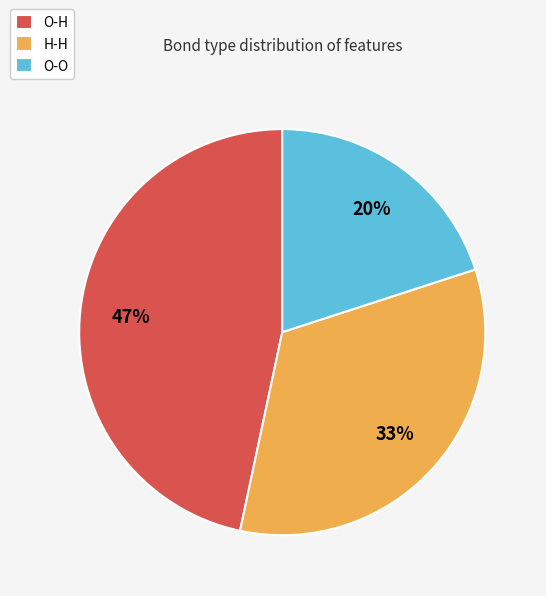

Count the number of slices in the pie.

3